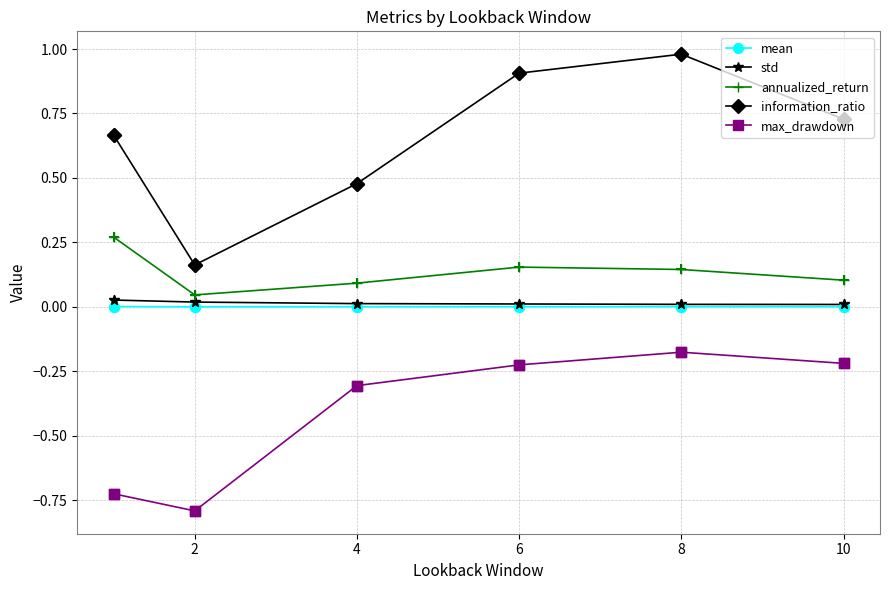

What are all the series names shown in the legend?

mean, std, annualized_return, information_ratio, max_drawdown